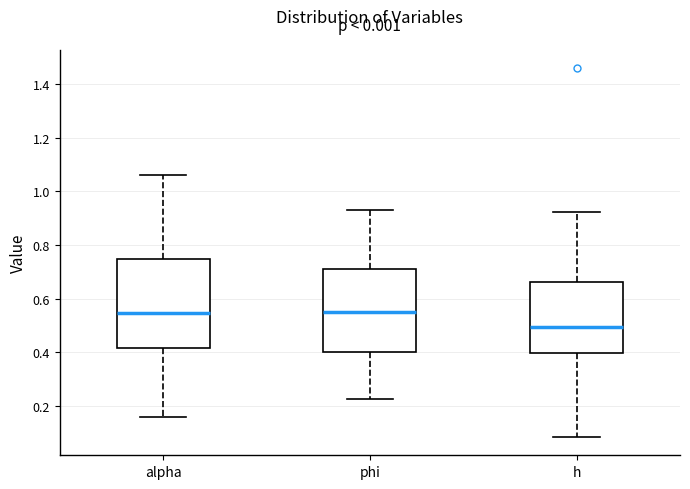

Reading left to right, read every box against the y-axis: the position of its median line, the range the box covers, and the ends of its whiskers. The values are not printed on the chart, so give them approximately, as read against the axis.

alpha: median 0.54, box 0.42 to 0.74, whiskers 0.16 to 1.06
phi: median 0.56, box 0.40 to 0.72, whiskers 0.22 to 0.94
h: median 0.50, box 0.40 to 0.66, whiskers 0.08 to 0.92